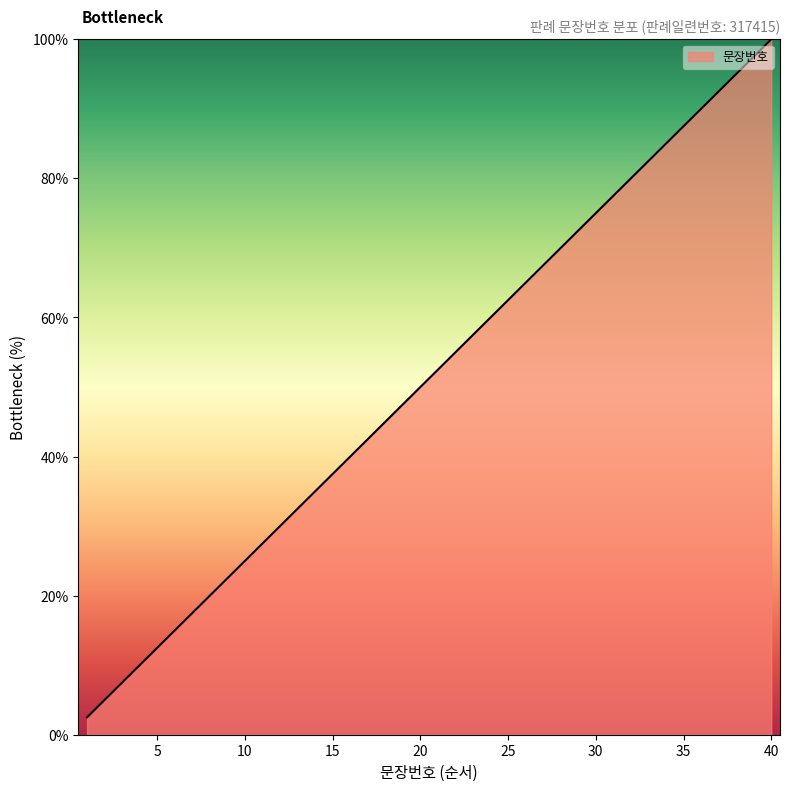

What is the smallest value displayed?

2.5